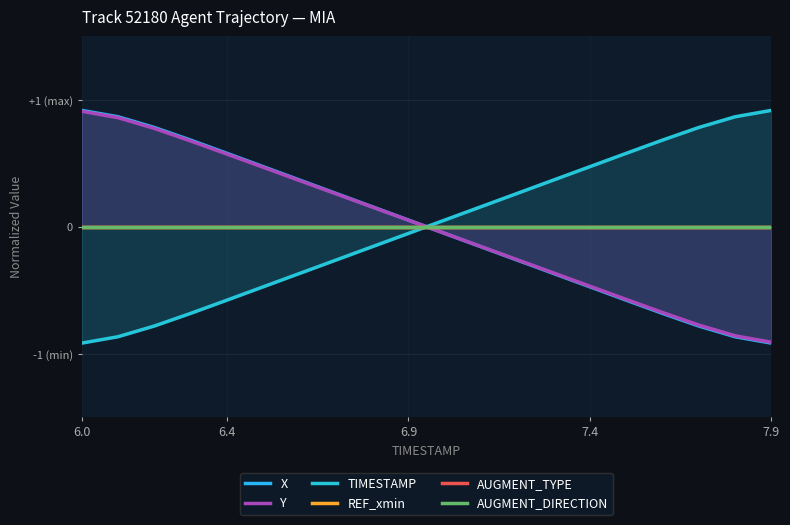

True or false: AUGMENT_TYPE and REF_xmin intersect in this chart.

False